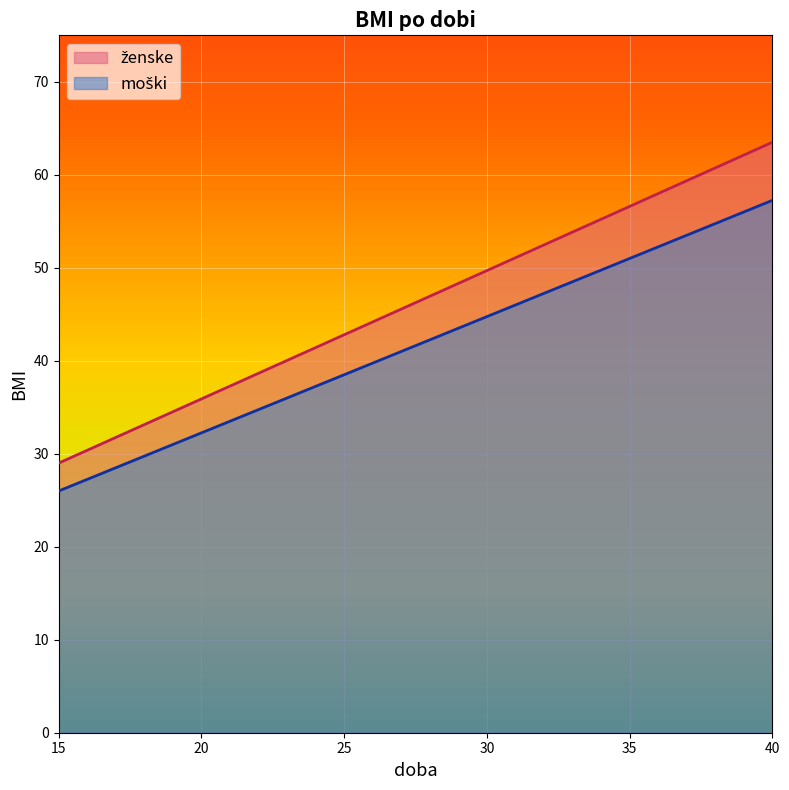

Reading left to right, extract all data points from this chart.

ženske: 15=29.0	16=30.4	17=31.8	18=33.1	19=34.5	20=35.9	21=37.3	22=38.7	23=40.0	24=41.4	25=42.8	26=44.2	27=45.6	28=46.9	29=48.3	30=49.7	31=51.1	32=52.5	33=53.8	34=55.2	35=56.6	36=58.0	37=59.4	38=60.7	39=62.1	40=63.5
moški: 15=26.0	16=27.2	17=28.5	18=29.8	19=31.0	20=32.2	21=33.5	22=34.8	23=36.0	24=37.2	25=38.5	26=39.8	27=41.0	28=42.2	29=43.5	30=44.8	31=46.0	32=47.2	33=48.5	34=49.8	35=51.0	36=52.2	37=53.5	38=54.8	39=56.0	40=57.2